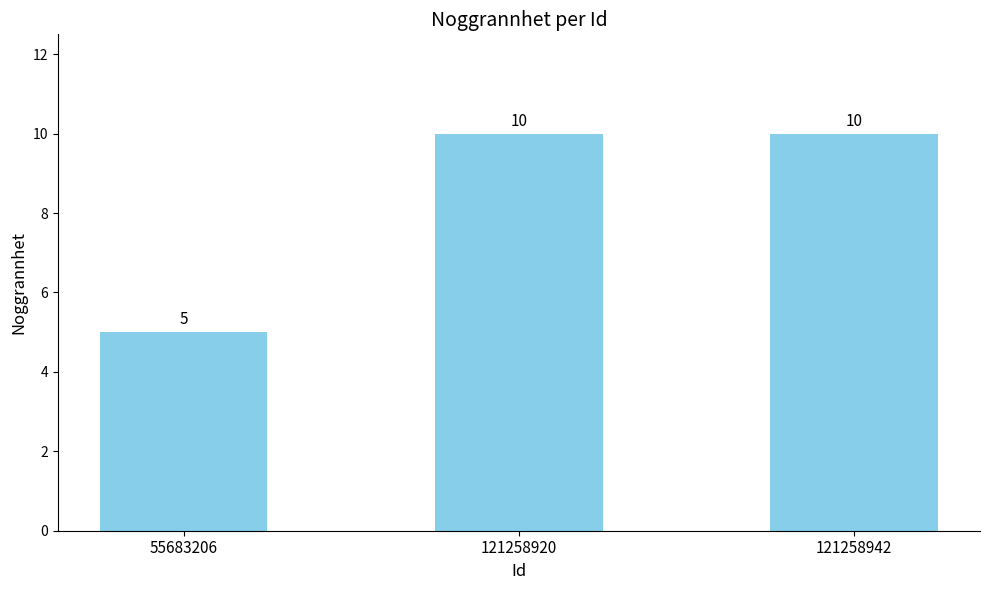

Reading left to right, extract all data points from this chart.

55683206=5	121258920=10	121258942=10